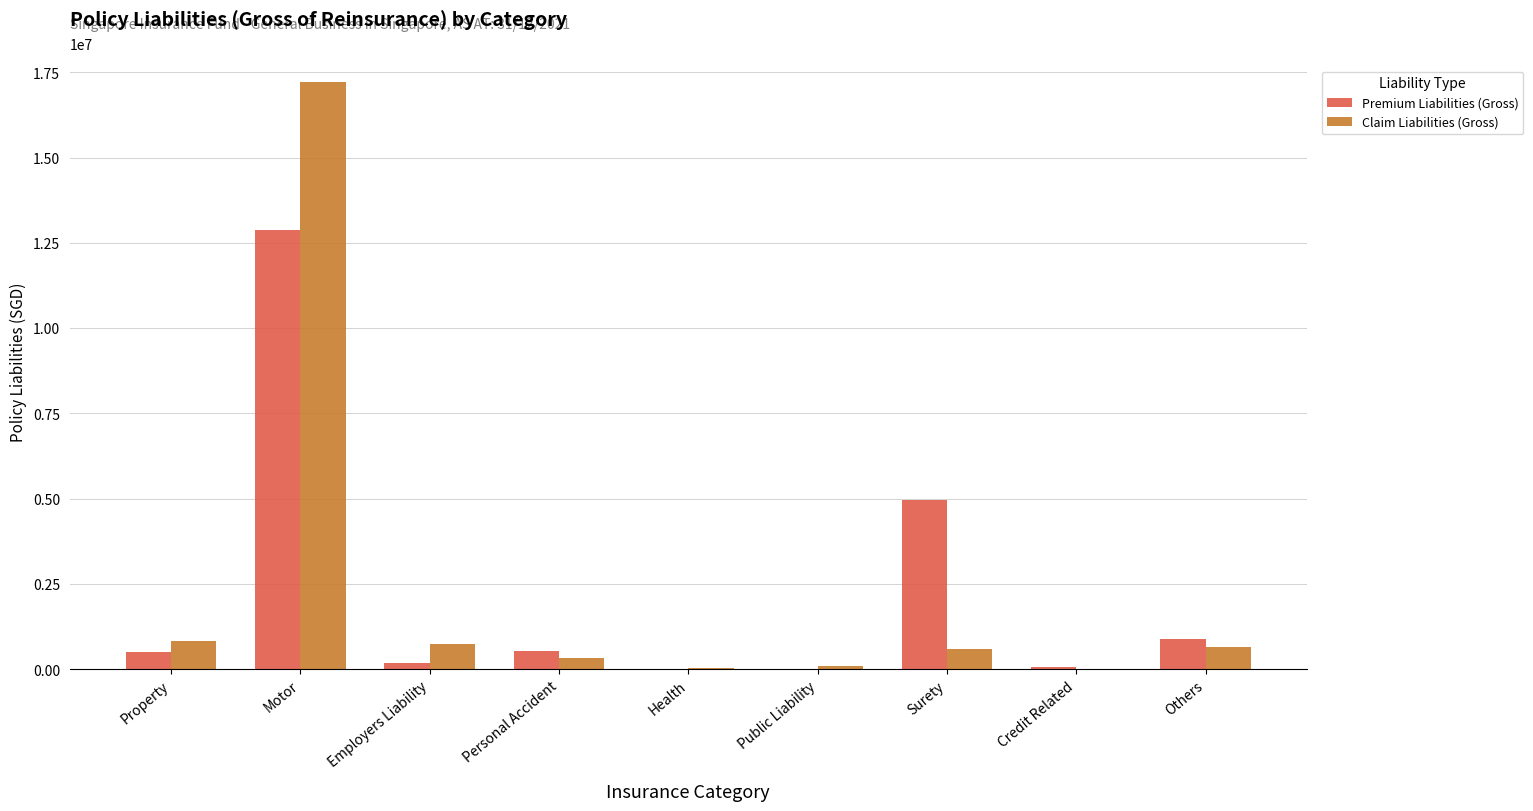

What is the sum of all Claim Liabilities (Gross) values?

20518064